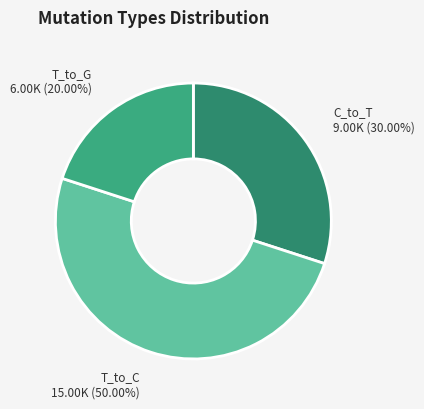

What percentage is NOT represented by T_to_C?

50.0%